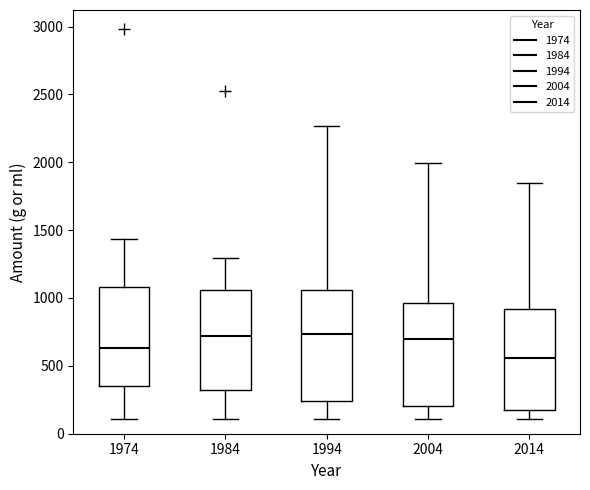

Reading left to right, read every box against the y-axis: the position of its median line, the range the box covers, and the ends of its whiskers. The values are not printed on the chart, so give them approximately, as read against the axis.

1974: median 650, box 350 to 1100, whiskers 100 to 1450
1984: median 700, box 350 to 1050, whiskers 100 to 1300
1994: median 750, box 250 to 1050, whiskers 100 to 2250
2004: median 700, box 200 to 950, whiskers 100 to 2000
2014: median 550, box 200 to 900, whiskers 100 to 1850